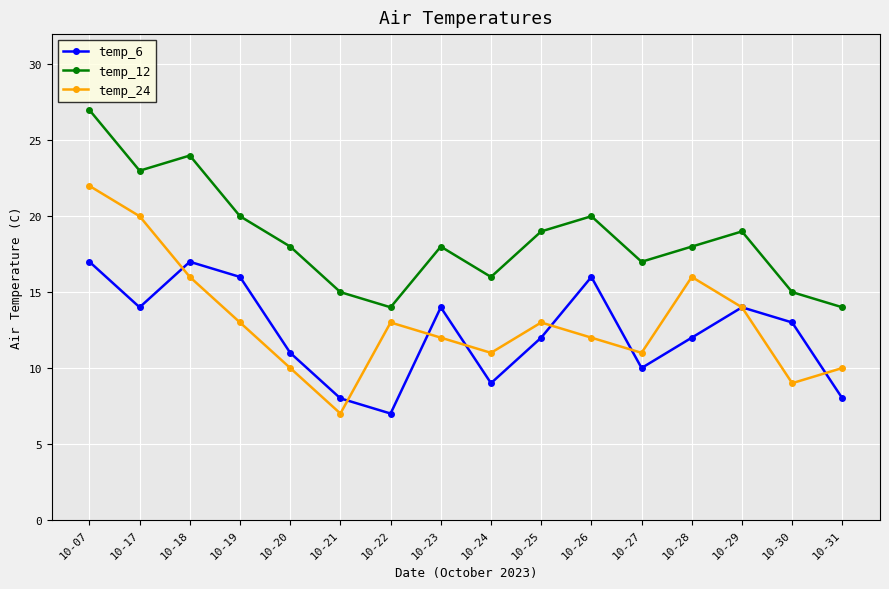

Which series has the widest spread of values?

temp_24